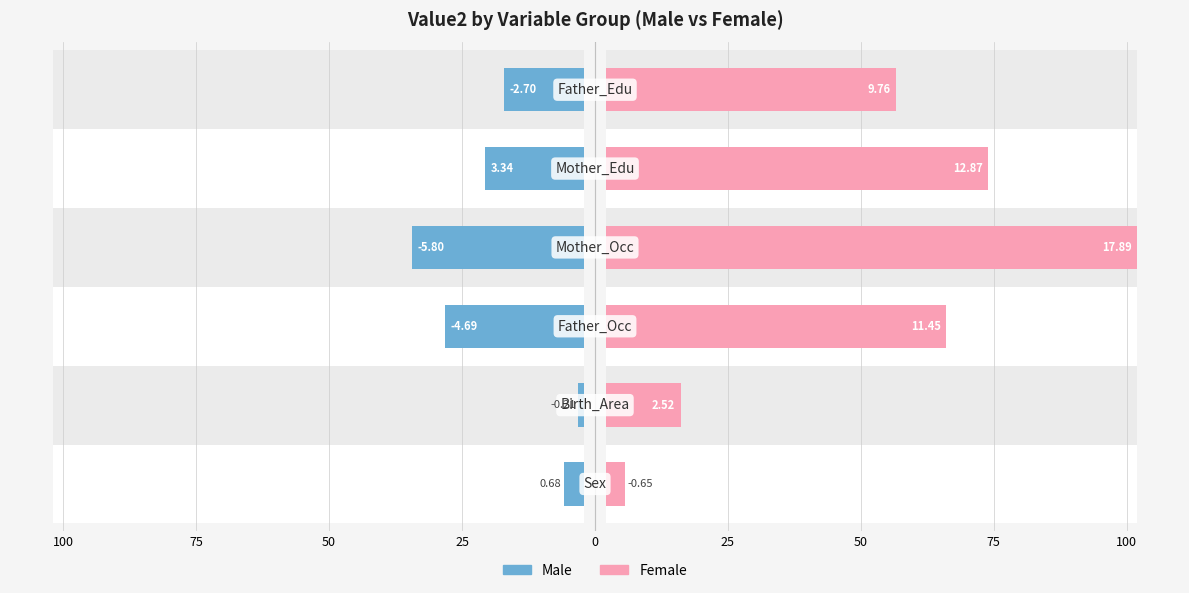

List the series in order of their overall mean, lowest first.

Male, Female